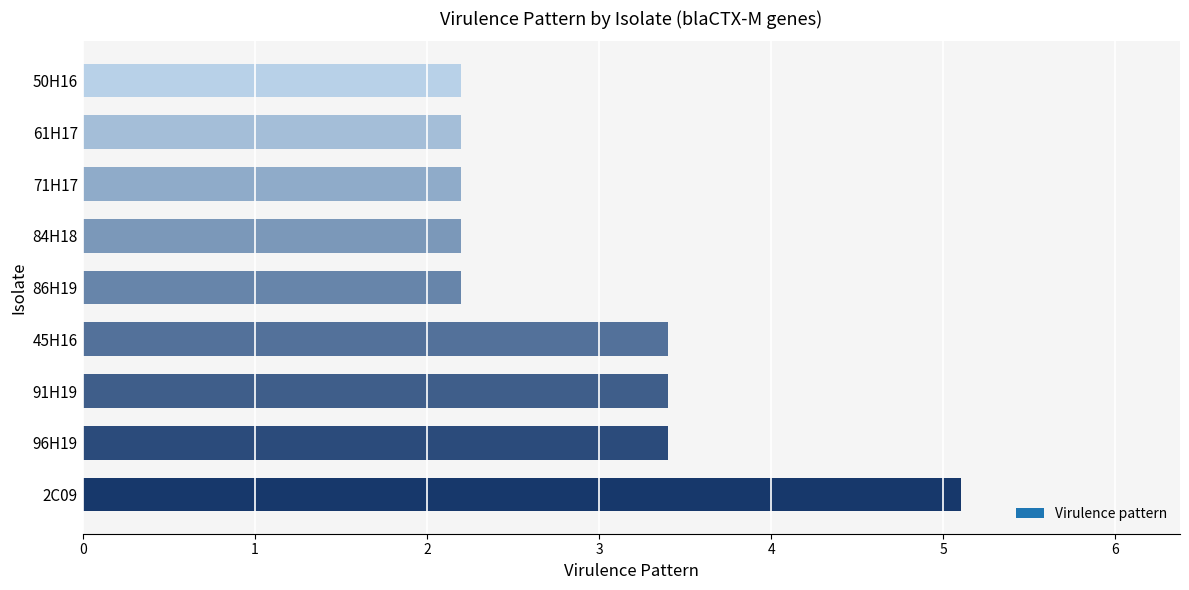

Reading top to bottom, what are all the values shown in this chart?

50H16=2.2	61H17=2.2	71H17=2.2	84H18=2.2	86H19=2.2	45H16=3.4	91H19=3.4	96H19=3.4	2C09=5.1